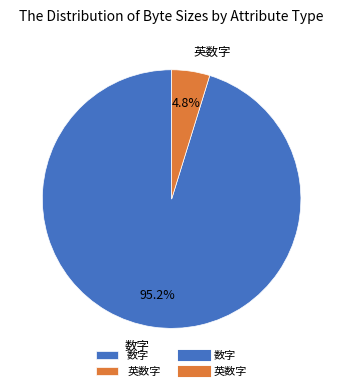

Which slice is the largest?

数字